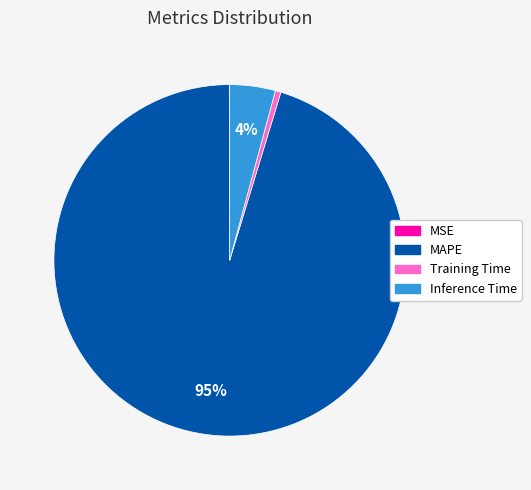

Which category has the biggest portion of the pie?

MAPE